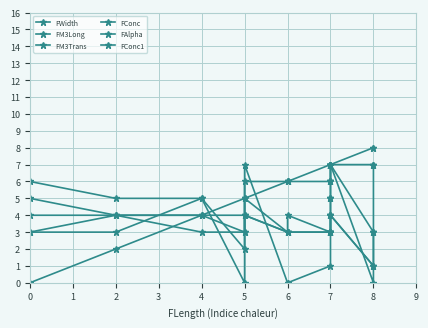

What are all the series names shown in the legend?

FWidth, FM3Long, FM3Trans, FConc, FAlpha, FConc1